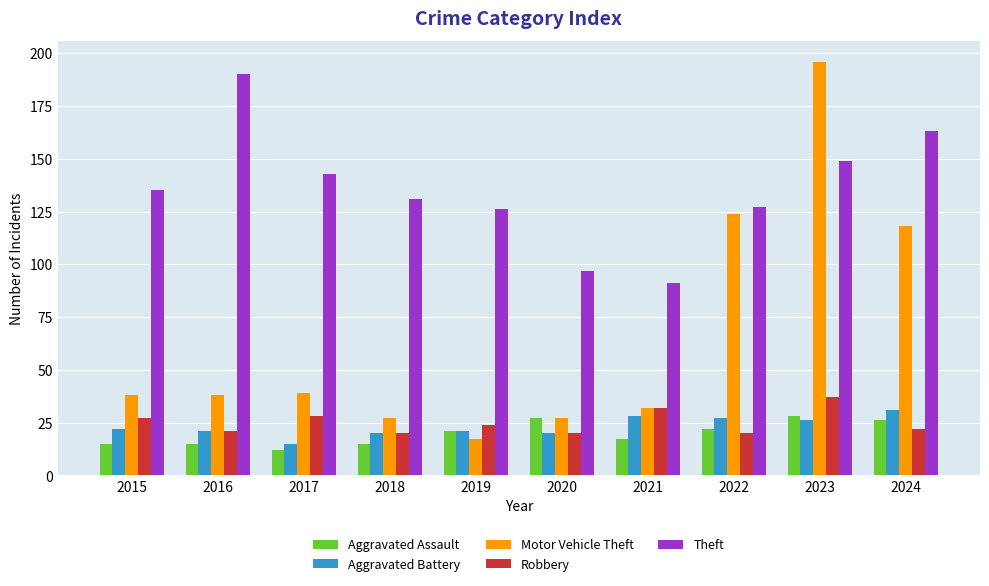

At which category is the sum across all series the highest?

2023